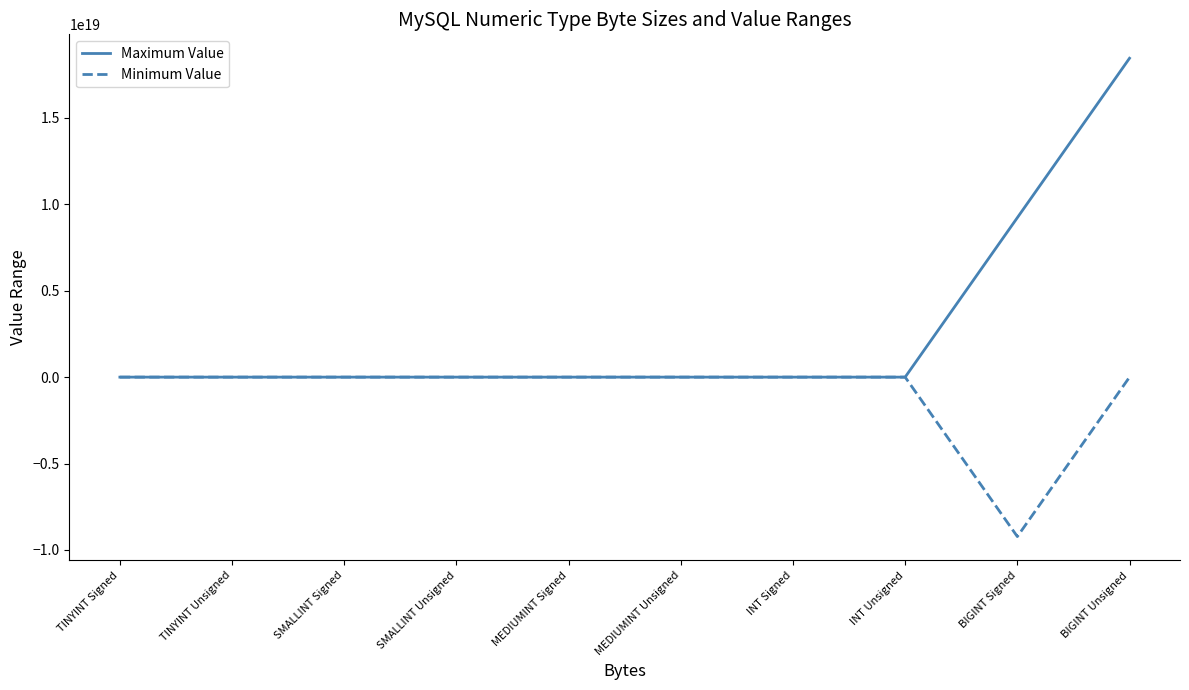

Which category has the lowest value across all series?

BIGINT Signed